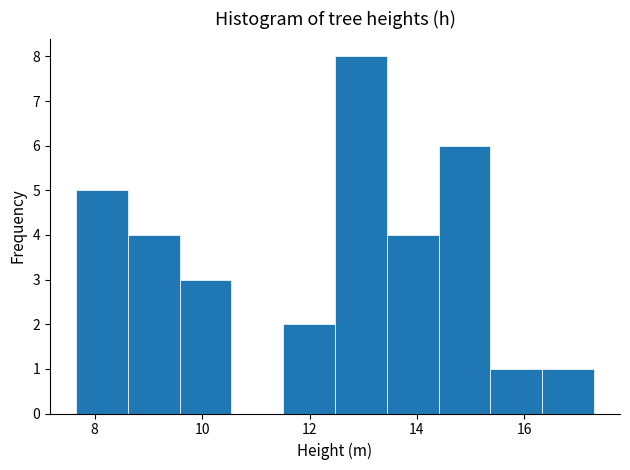

How tall is the bar that spans 11.6 to 12.4 on the x-axis? Neither the bar edges nor the heights are printed on the chart, so give them approximately, as read against the axes.

2